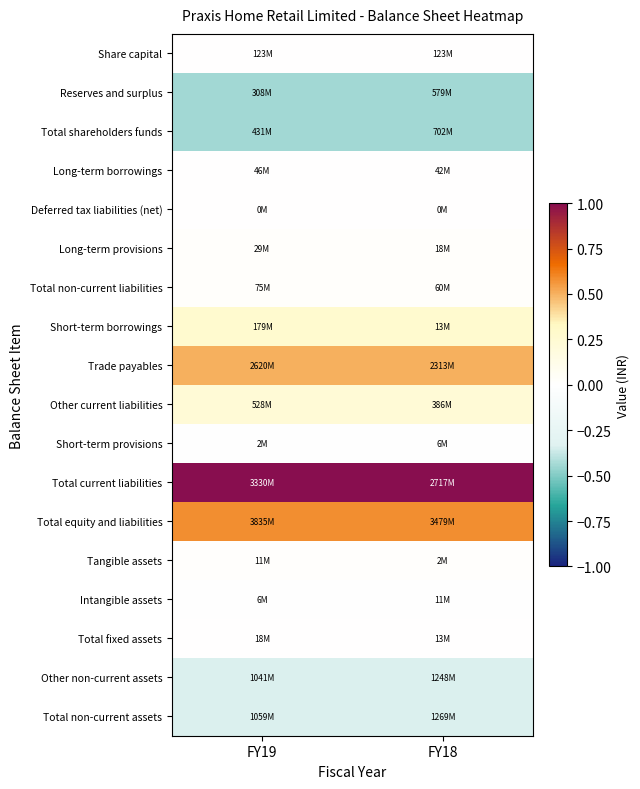

What is the spread (max minus min) of values at FY18?

1.4